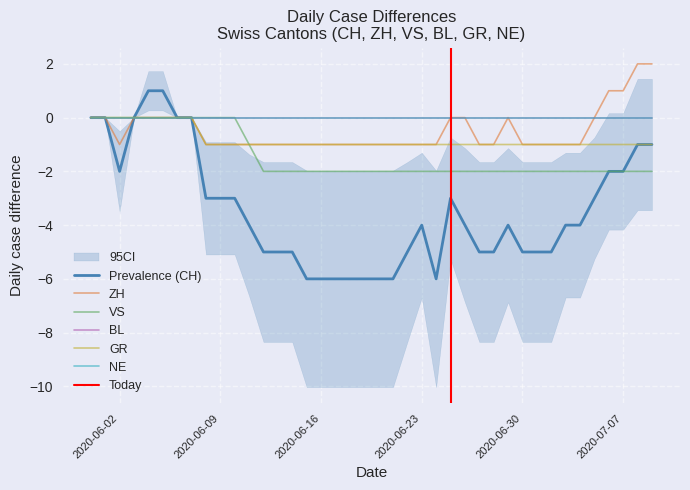

At how many categories does at least one series exceed -2?

40